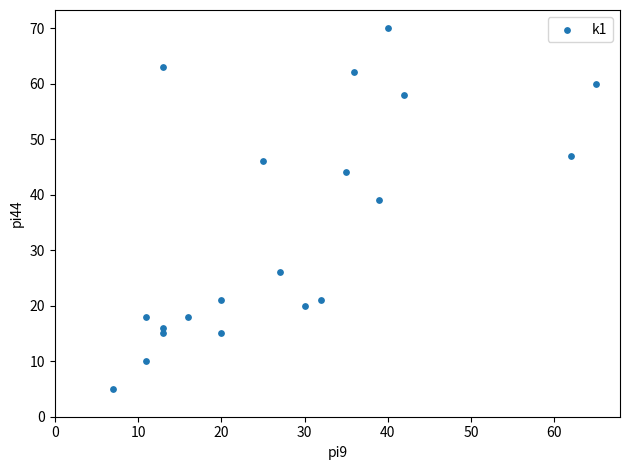

What is the range of Y values (max minus min)?

65